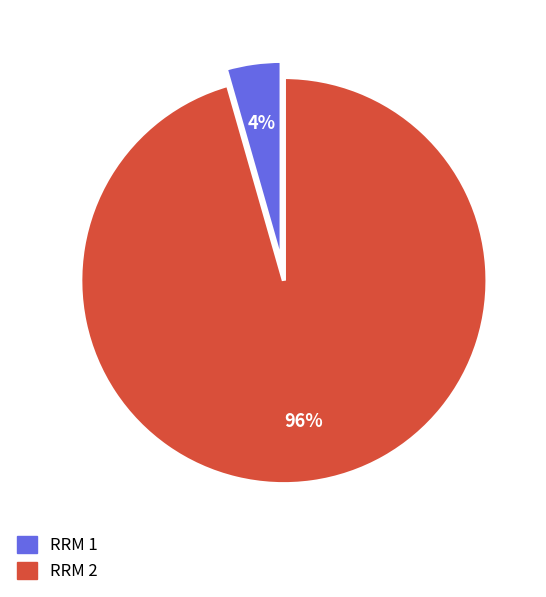

Combined, do RRM 1 and RRM 2 account for over 50%?

Yes